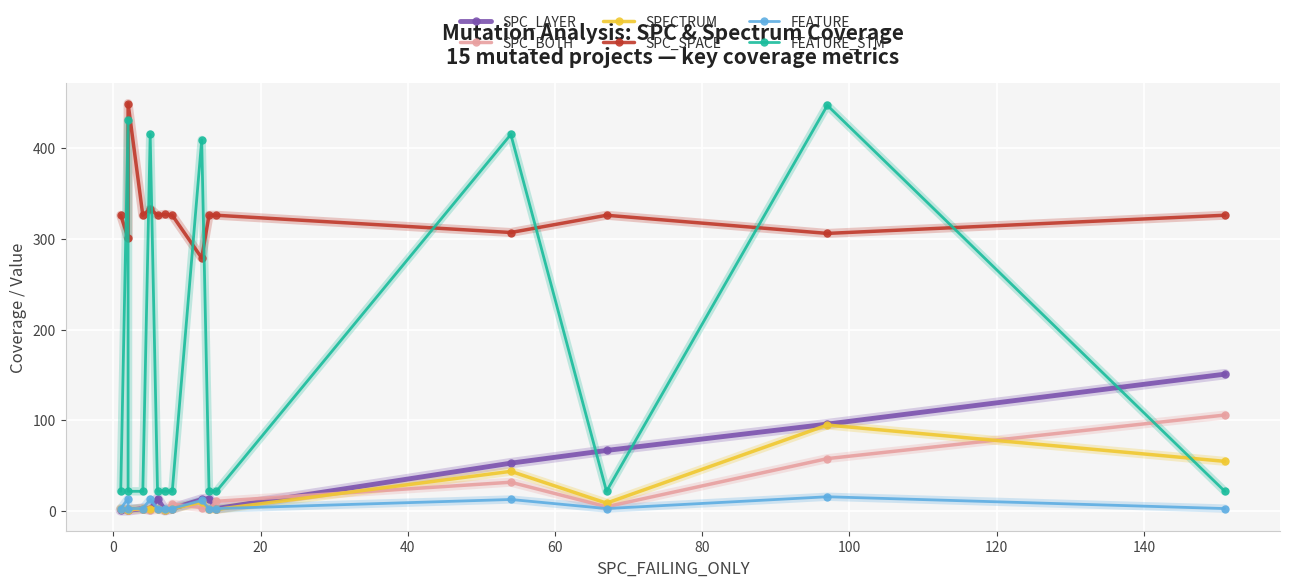

Which series has the largest range (max minus min)?

FEATURE_STM